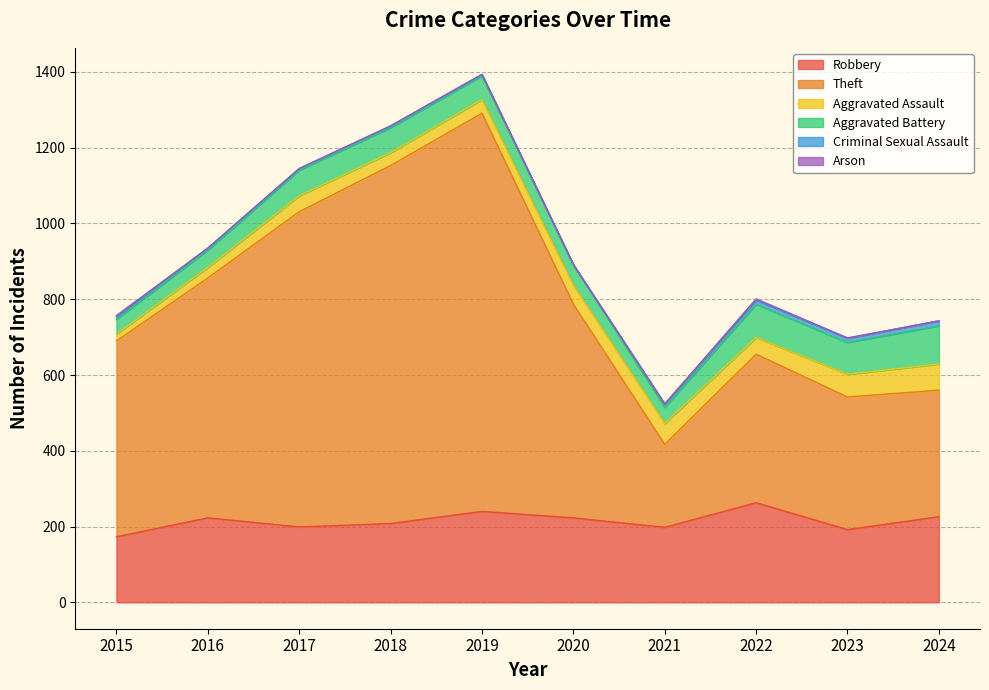

The Arson series shows 1 at 2018. True or false?

True